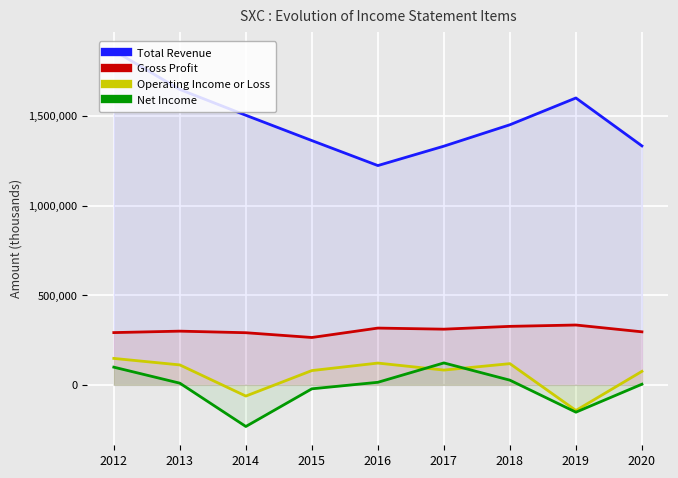

How many data points in Gross Profit are above 299700?

4